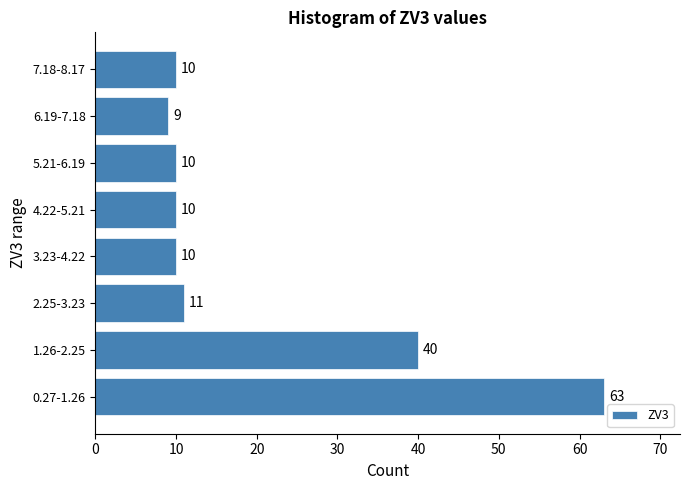

Reading bottom to top, list all the values displayed in this chart.

0.27-1.26=63	1.26-2.25=40	2.25-3.23=11	3.23-4.22=10	4.22-5.21=10	5.21-6.19=10	6.19-7.18=9	7.18-8.17=10